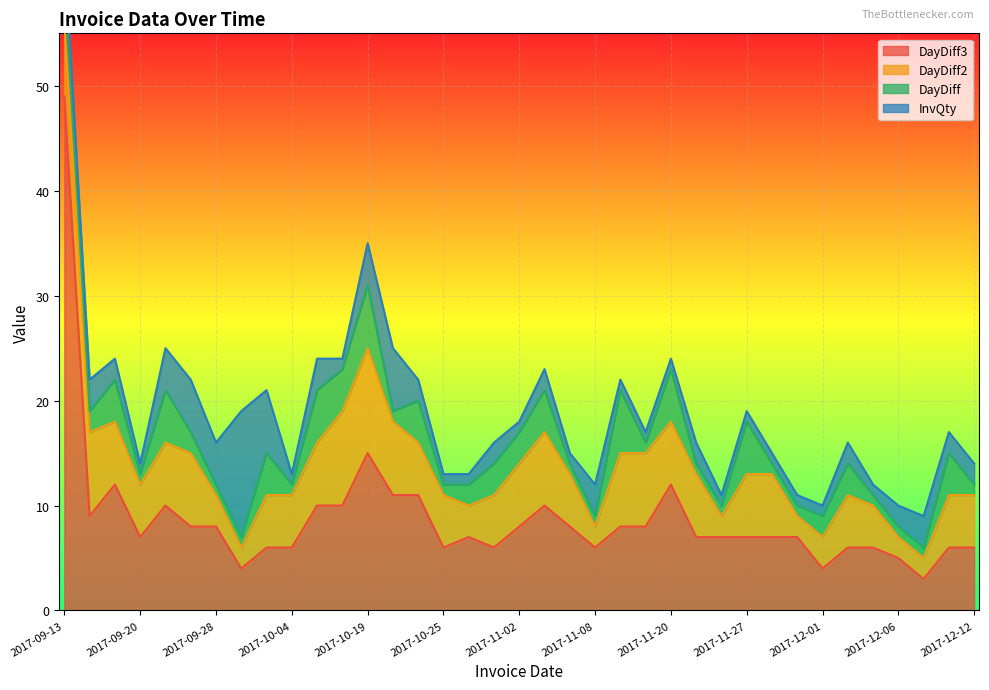

List the series in order of their peak value, lowest first.

DayDiff, DayDiff2, InvQty, DayDiff3